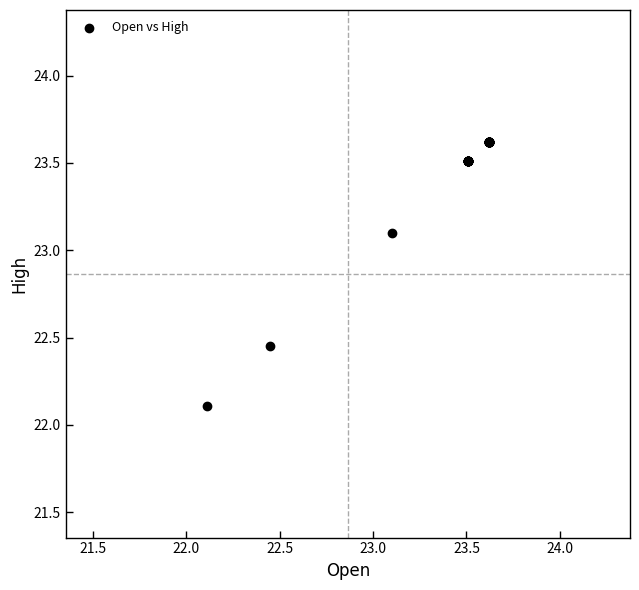

What Y value in the scatter plot is closest to 22?

22.1